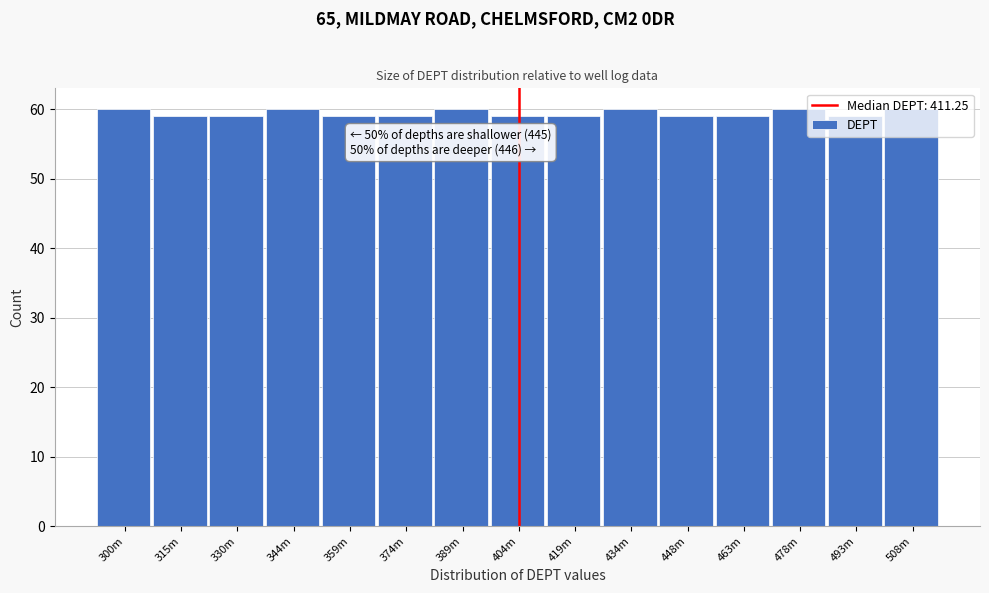

The chart shows a value of 60 at 508m. True or false?

True